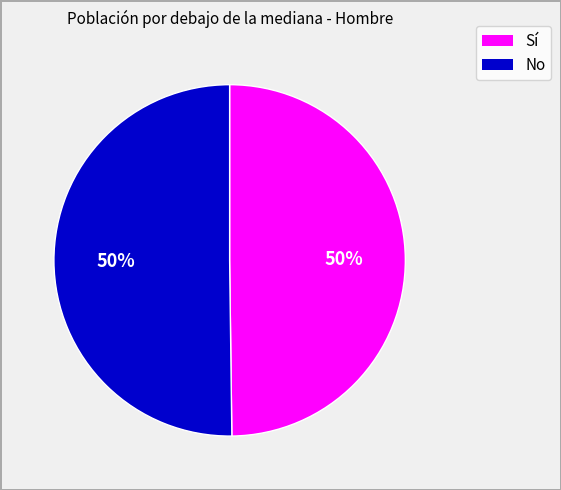

How many segments does this pie chart have?

2